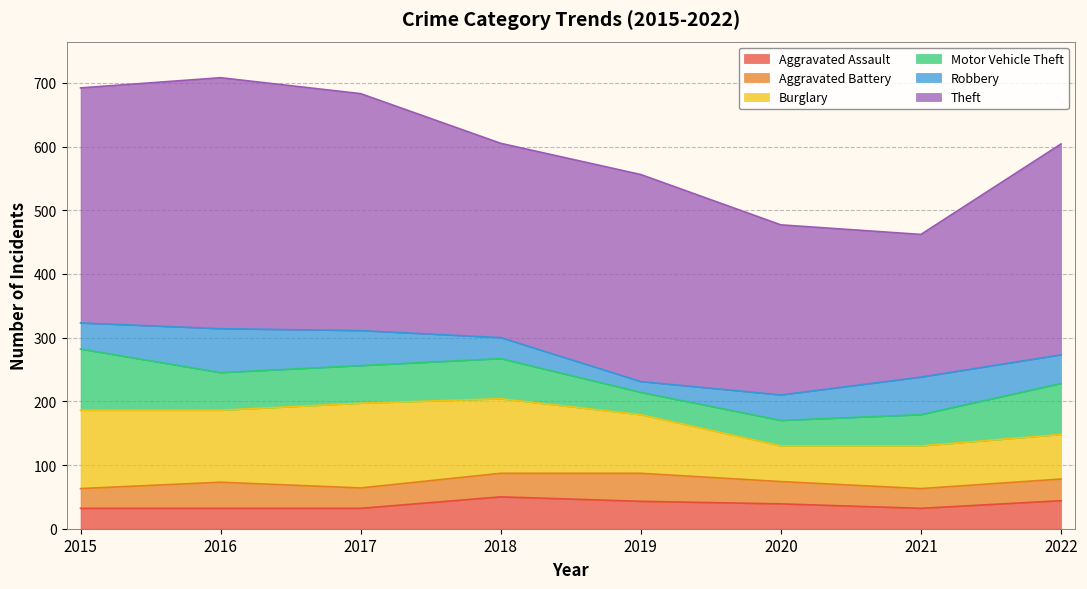

Reading left to right, transcribe all the data shown in this chart.

Aggravated Assault: 32	32	32	50	43	39	32	44
Aggravated Battery: 31	41	32	37	44	35	31	34
Burglary: 123	113	133	117	92	56	67	70
Motor Vehicle Theft: 96	59	59	63	35	40	49	80
Robbery: 41	69	55	33	17	40	59	45
Theft: 369	394	372	305	325	267	224	331